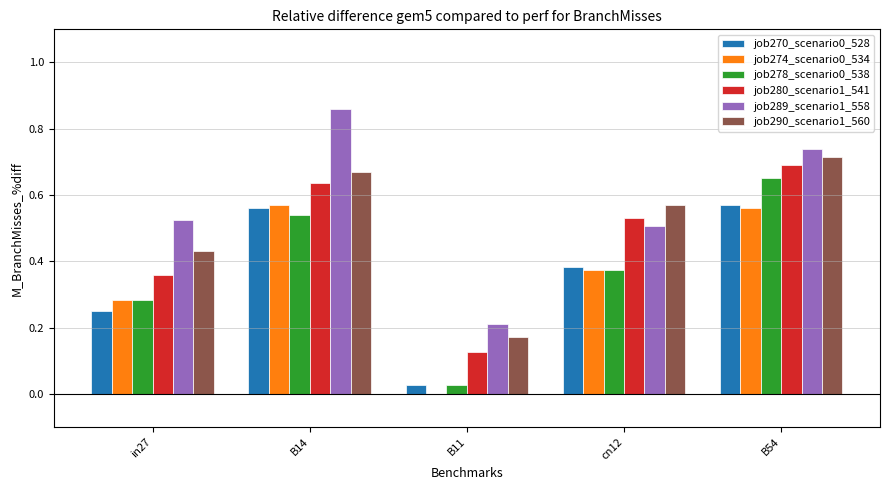

What is the sum of all job278_scenario0_538 values?

1.9